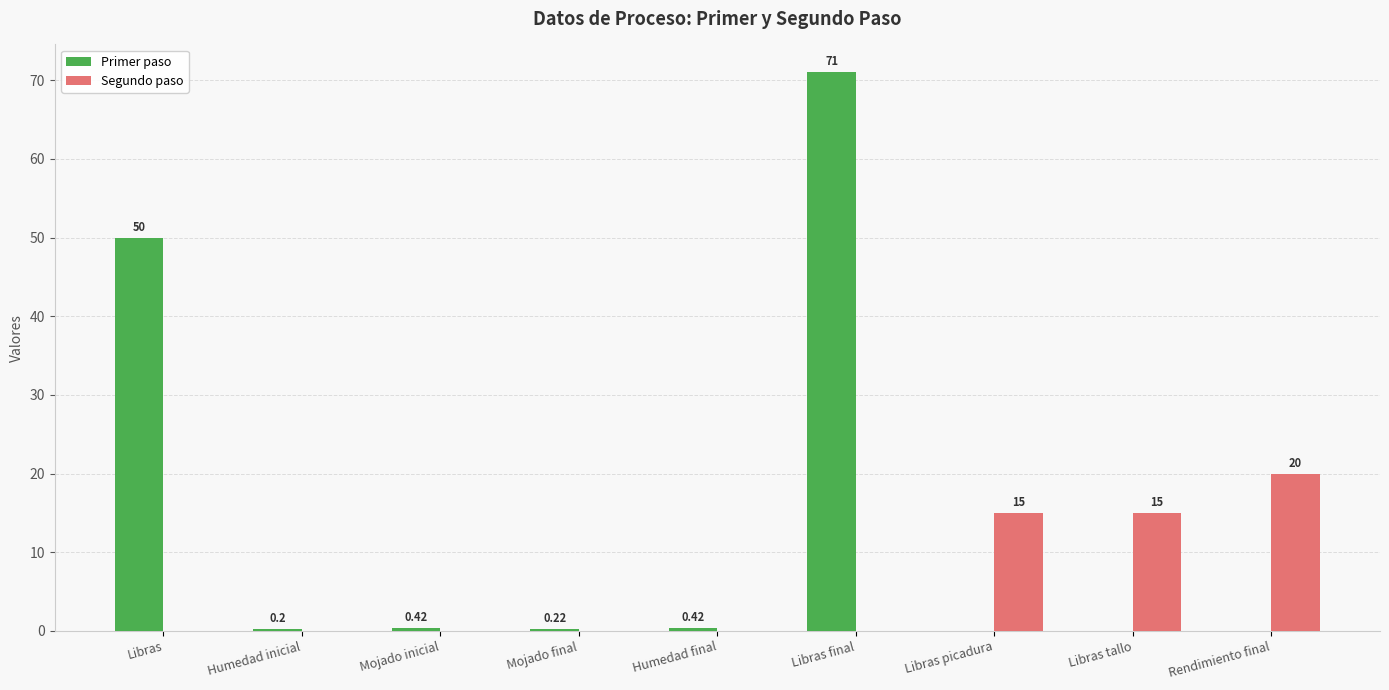

Which series has the largest total across all categories?

Primer paso